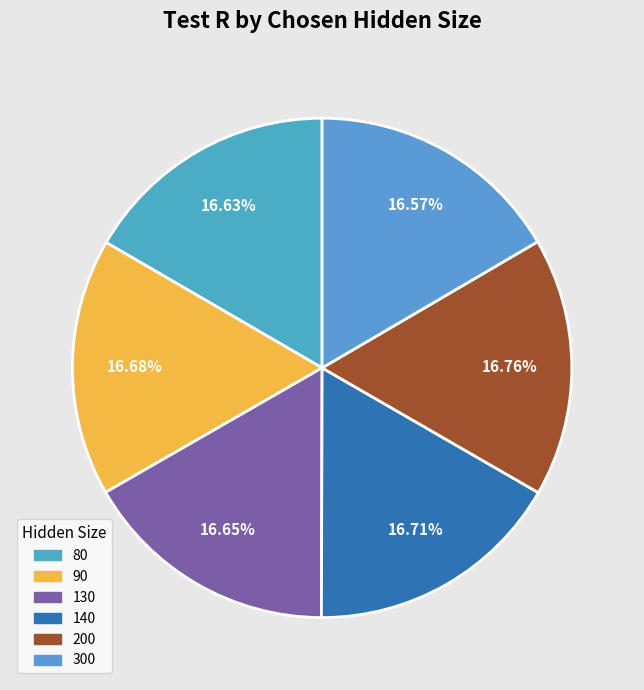

How many segments does this pie chart have?

6